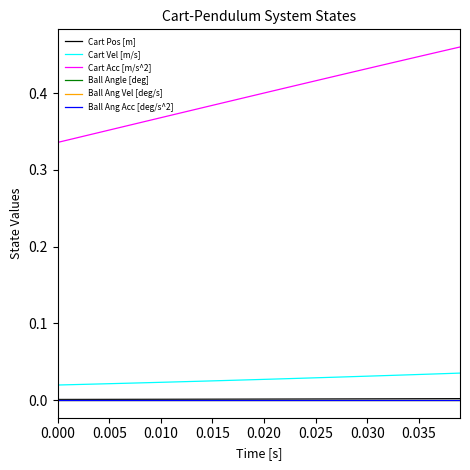

Does the chart have visible grid lines?

No